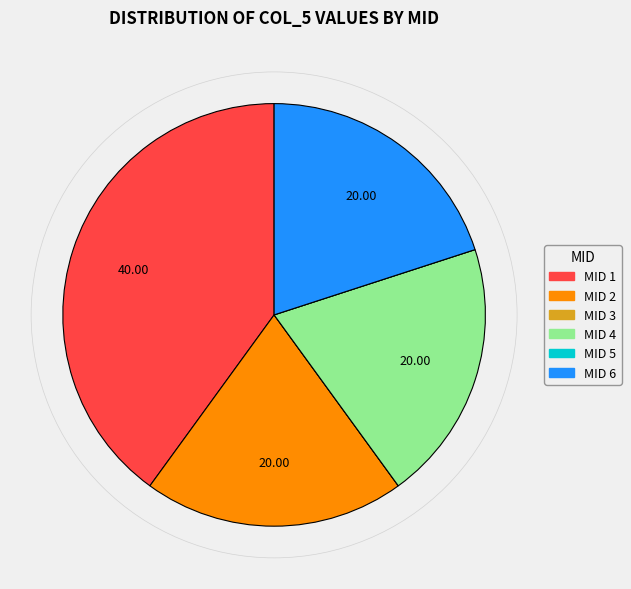

Is there a majority slice in this chart?

No